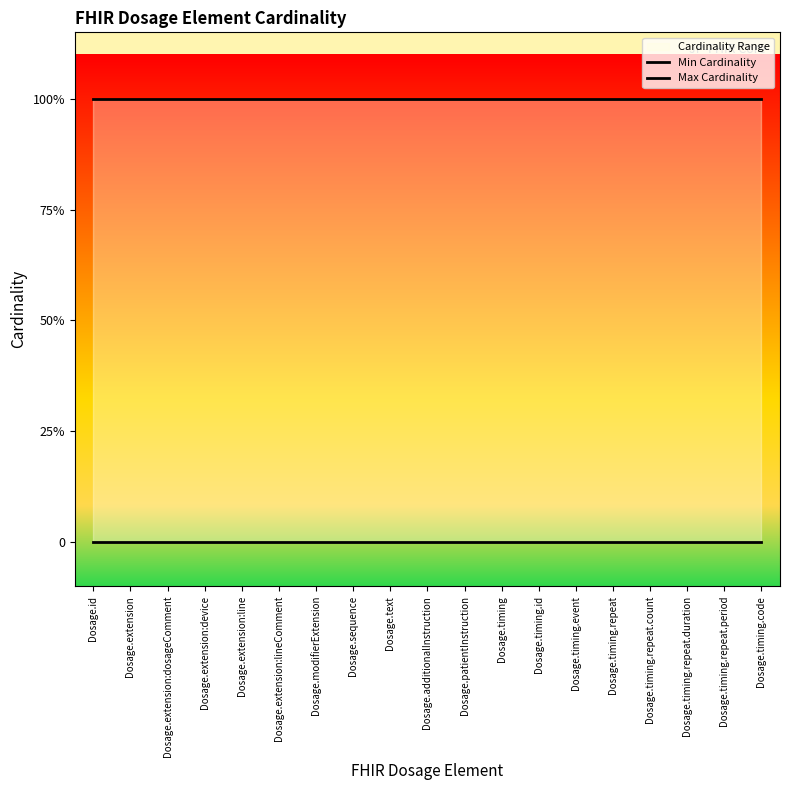

At how many categories does at least one series exceed 0?

19